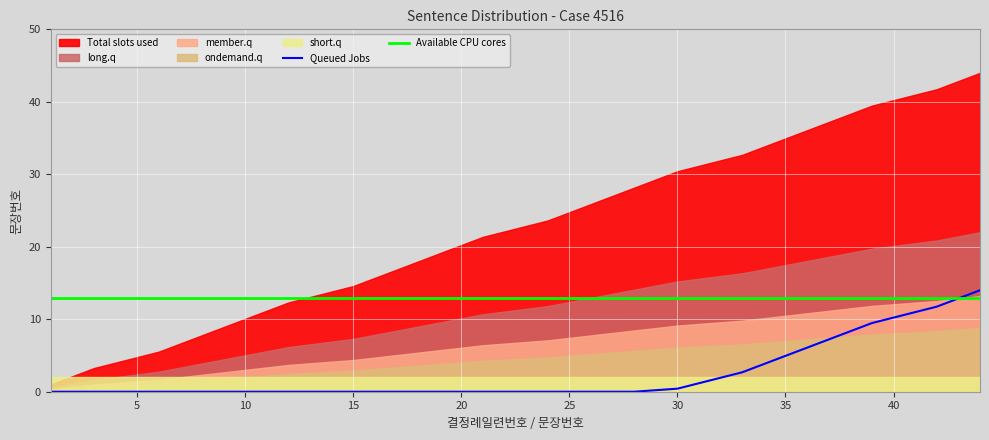

The Available CPU cores series shows 13.0 at 15. True or false?

True